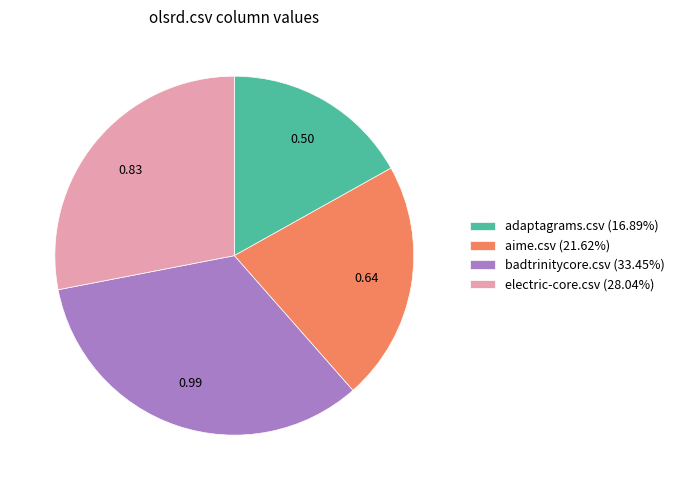

Is there a majority slice in this chart?

No